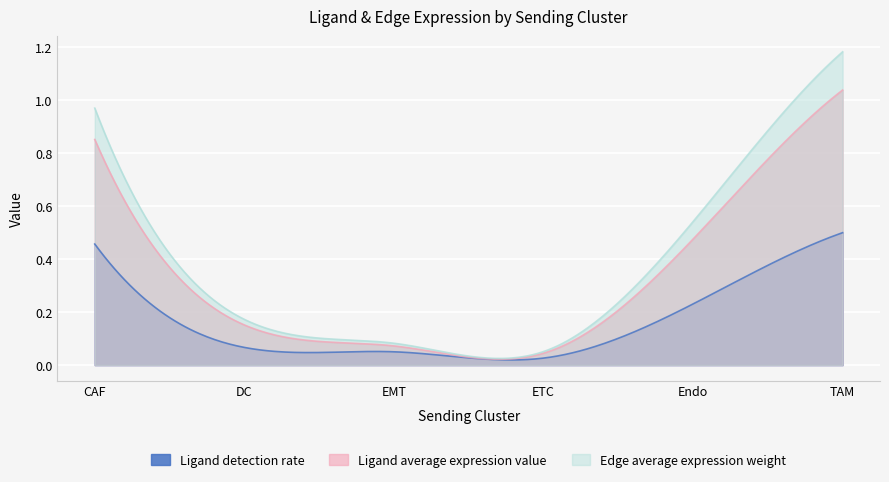

Which category has the highest value in the Ligand average expression value series?

TAM